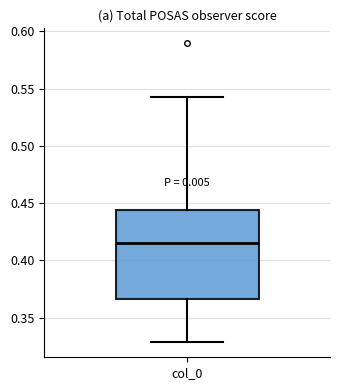

Transcribe this box plot: give where the median line is, the range the box spans, and where the two whiskers end, as read against the y-axis. The values are not printed on the chart, so give them approximately, as read against the axis.

median 0.415, box 0.365 to 0.445, whiskers 0.330 to 0.545